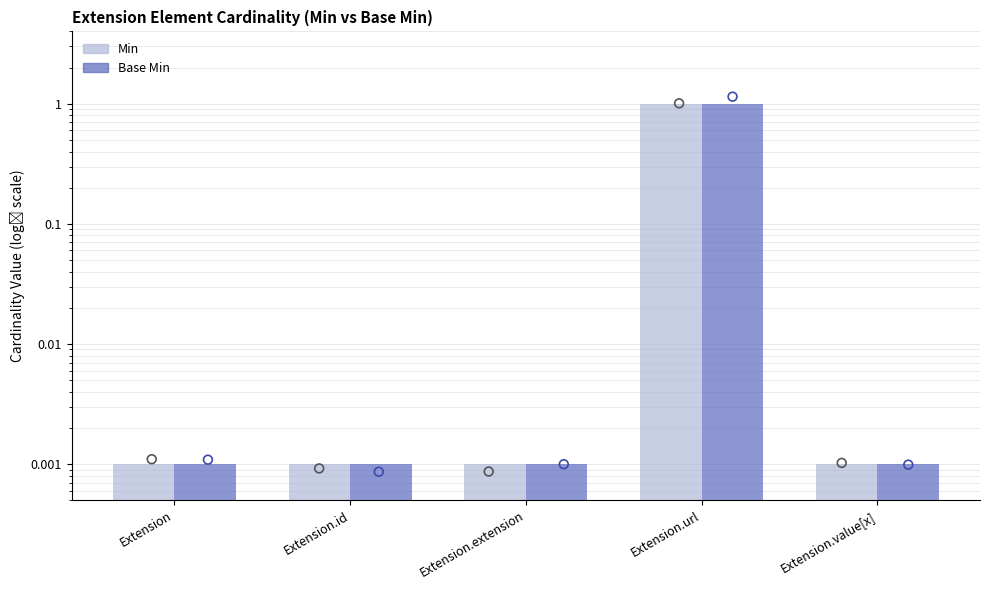

Which series has the widest spread of Y values?

Min